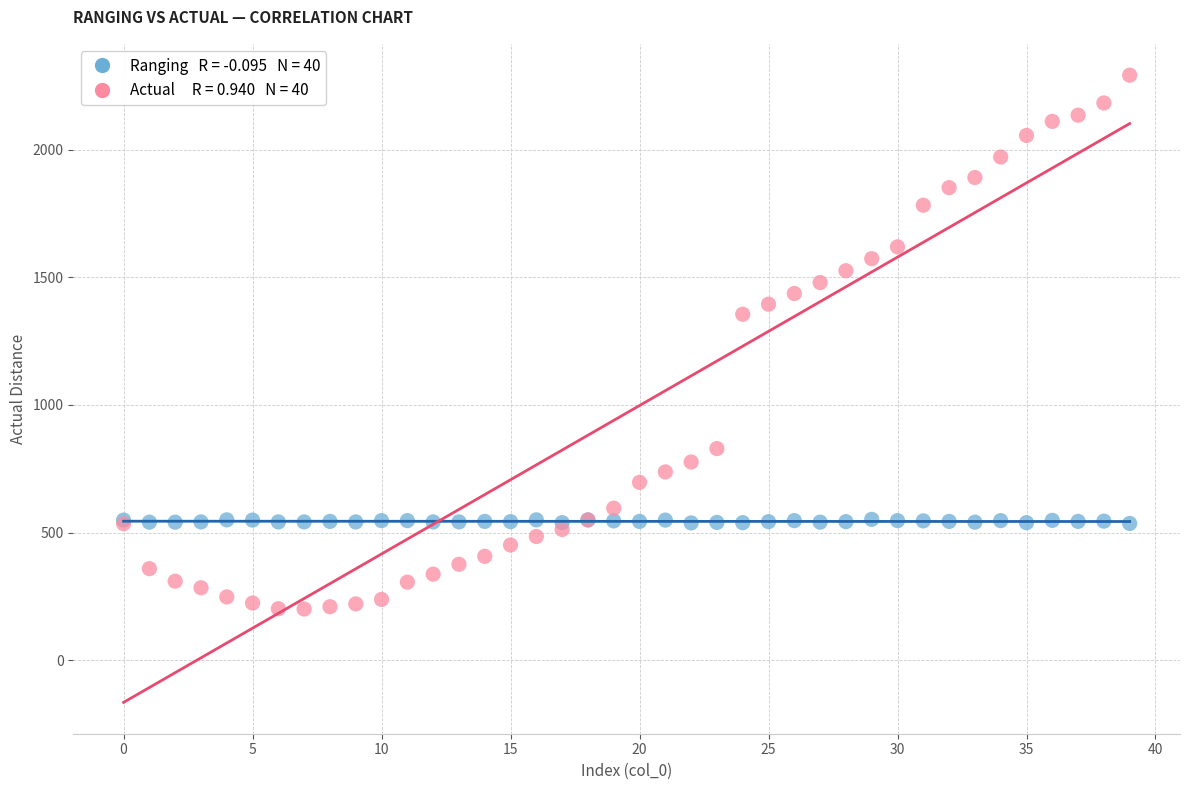

Across all series, what Y value is closest to 1246?

1355.1